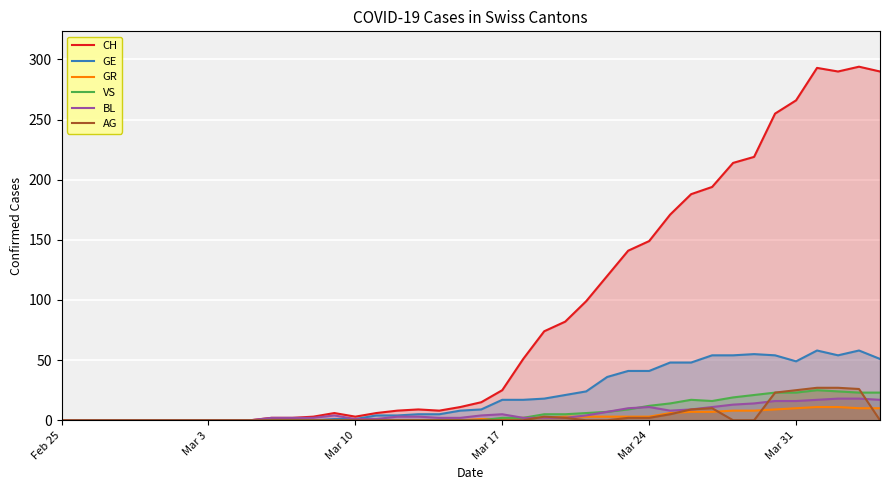

Which series has the largest total across all categories?

CH